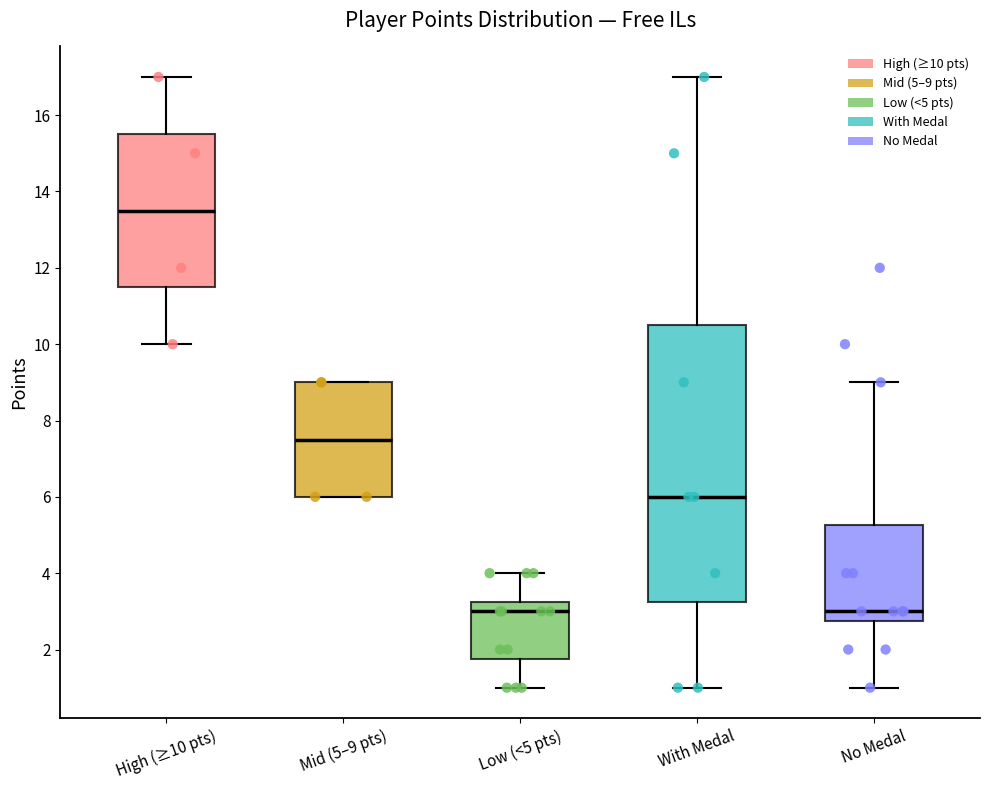

Reading left to right, transcribe this box plot: for each box, give where its median line is, the range the box spans, and where its two whiskers end, as read against the y-axis. The values are not printed on the chart, so give them approximately, as read against the axis.

High (≥10 pts): median 13.6, box 11.6 to 15.6, whiskers 10.0 to 17.0
Mid (5–9 pts): median 7.6, box 6.0 to 9.0, whiskers 6.0 to 9.0
Low (<5 pts): median 3.0, box 1.8 to 3.2, whiskers 1.0 to 4.0
With Medal: median 6.0, box 3.2 to 10.6, whiskers 1.0 to 17.0
No Medal: median 3.0, box 2.8 to 5.2, whiskers 1.0 to 9.0